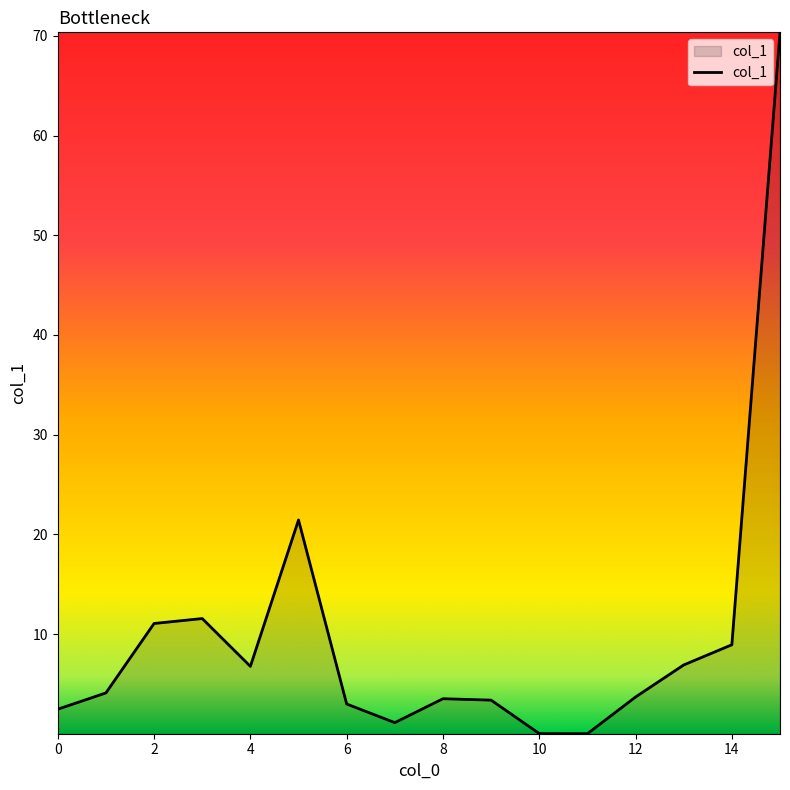

What is the maximum value shown in the chart?

70.4